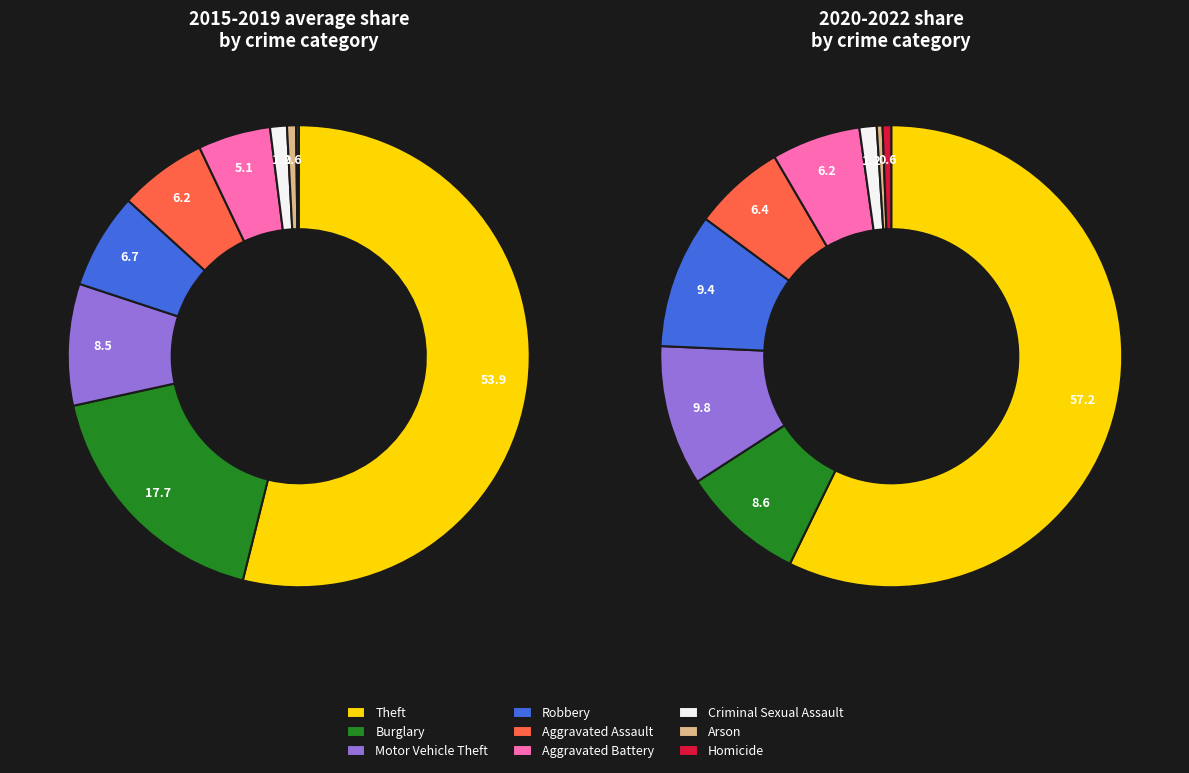

Does any single category account for the majority?

Yes